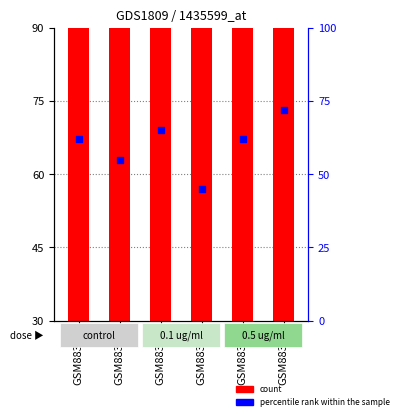

Which series reaches the maximum Y coordinate?

count